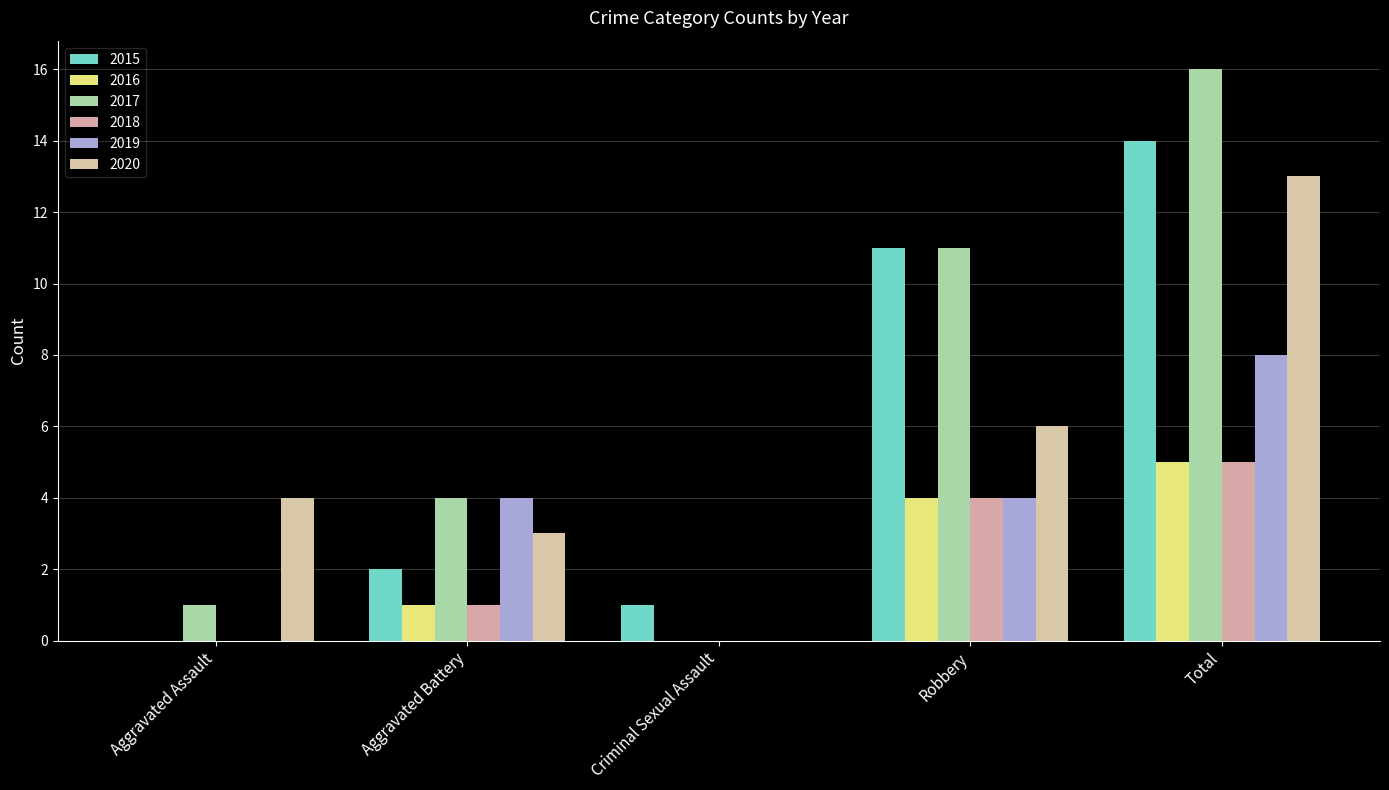

Does the chart contain stacked bars?

No